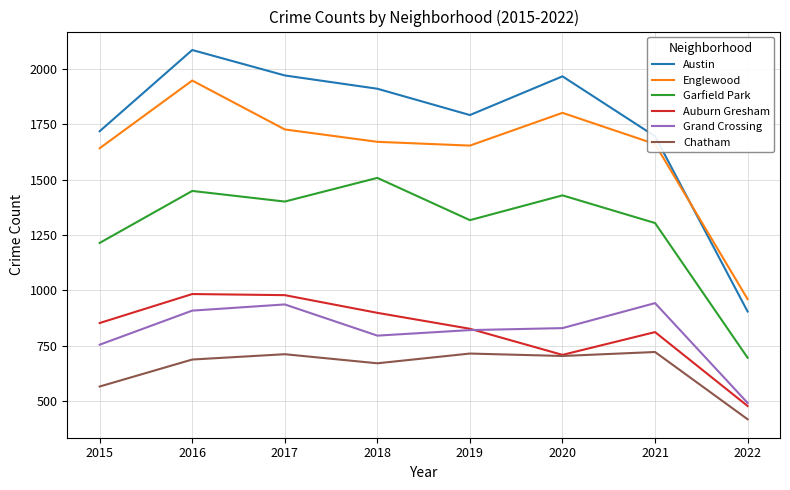

True or false: Grand Crossing and Chatham cross at least once.

False